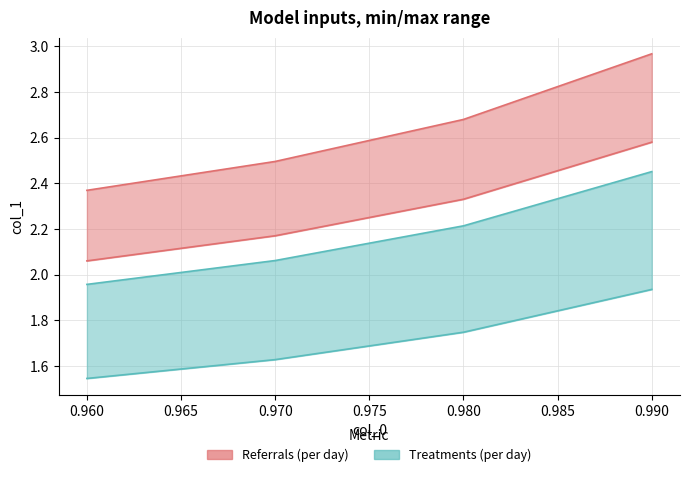

How many lines are shown in the chart?

2